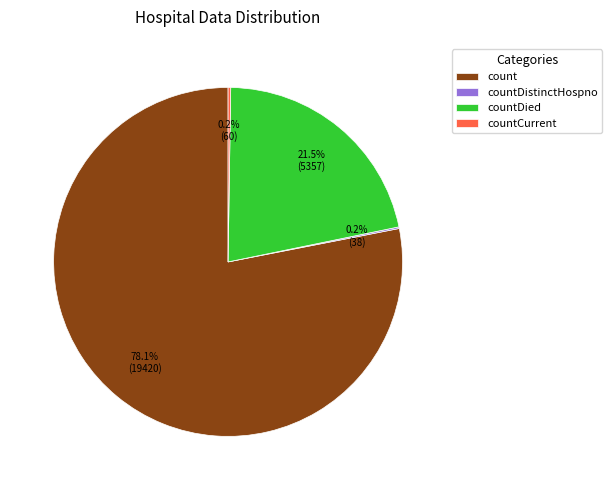

Approximately how many times larger is the value at count compared to countDied?

3.6